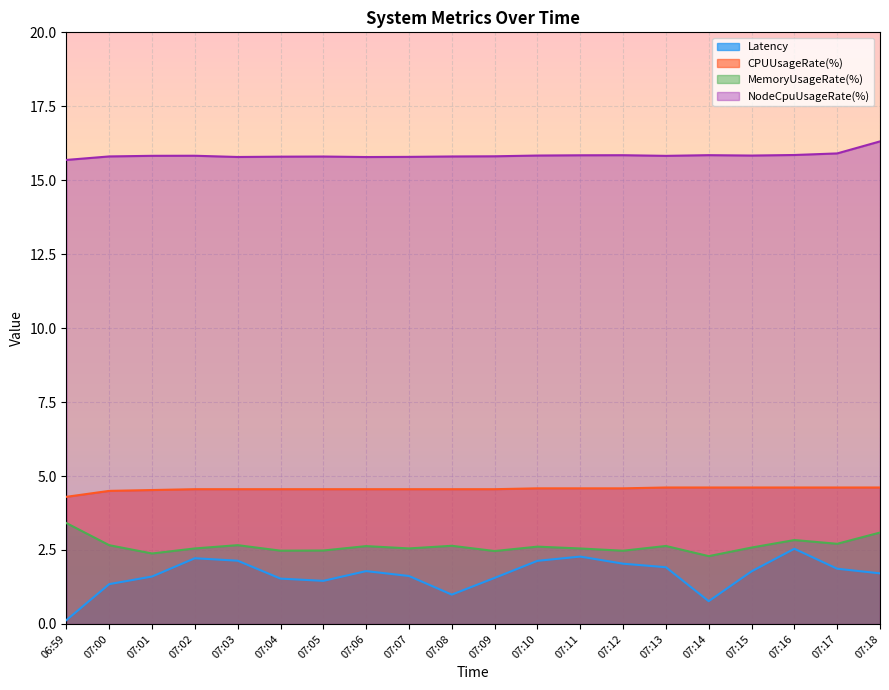

True or false: NodeCpuUsageRate(%) and MemoryUsageRate(%) intersect in this chart.

False